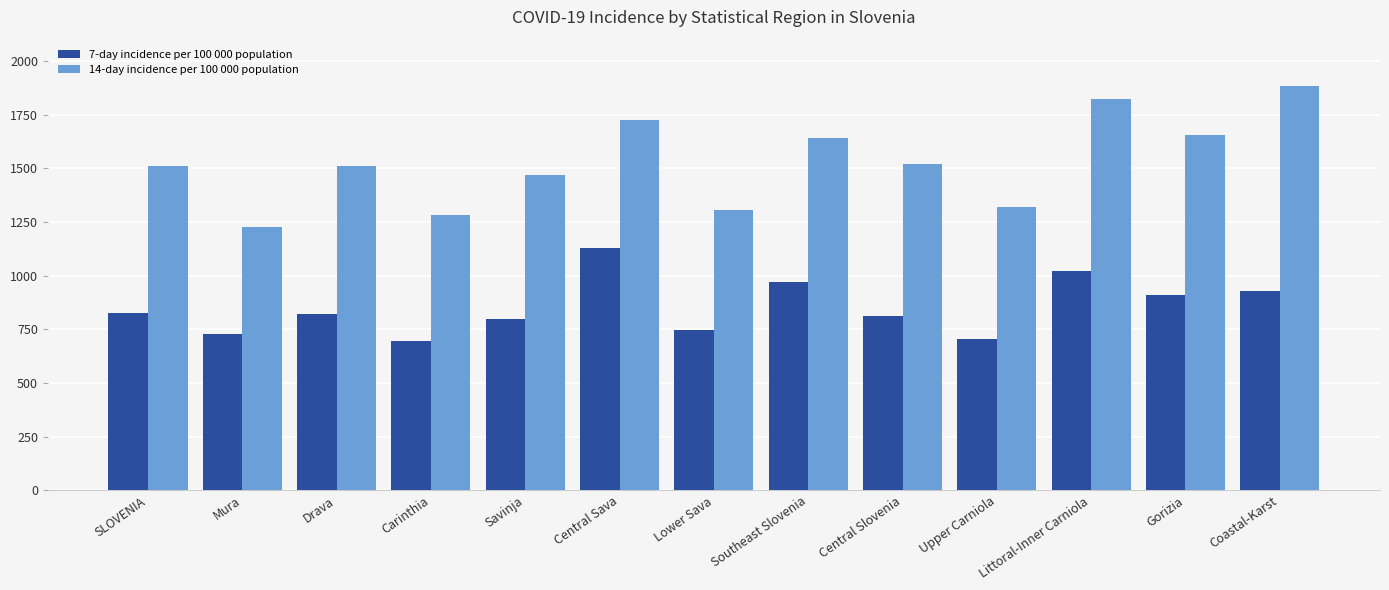

Which series changed the most between Carinthia and Coastal-Karst?

14-day incidence per 100 000 population